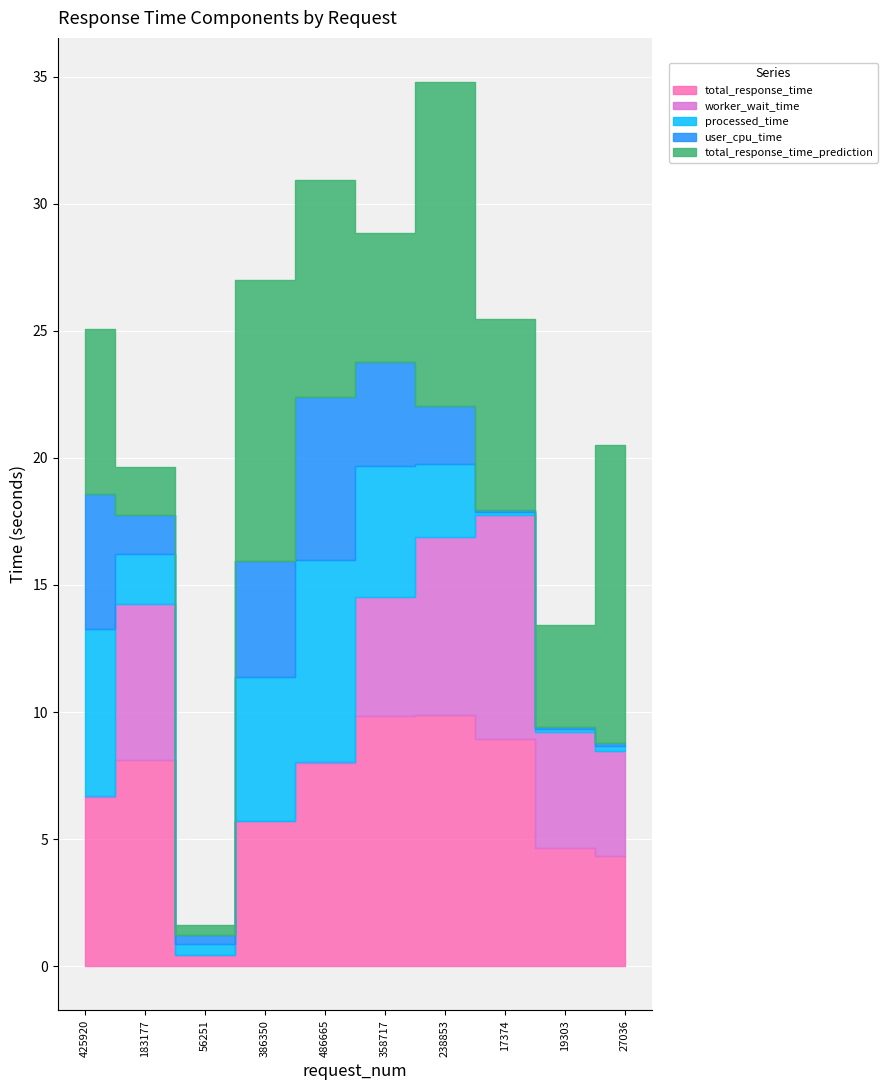

Which series changed the most between 183177 and 386350?

total_response_time_prediction